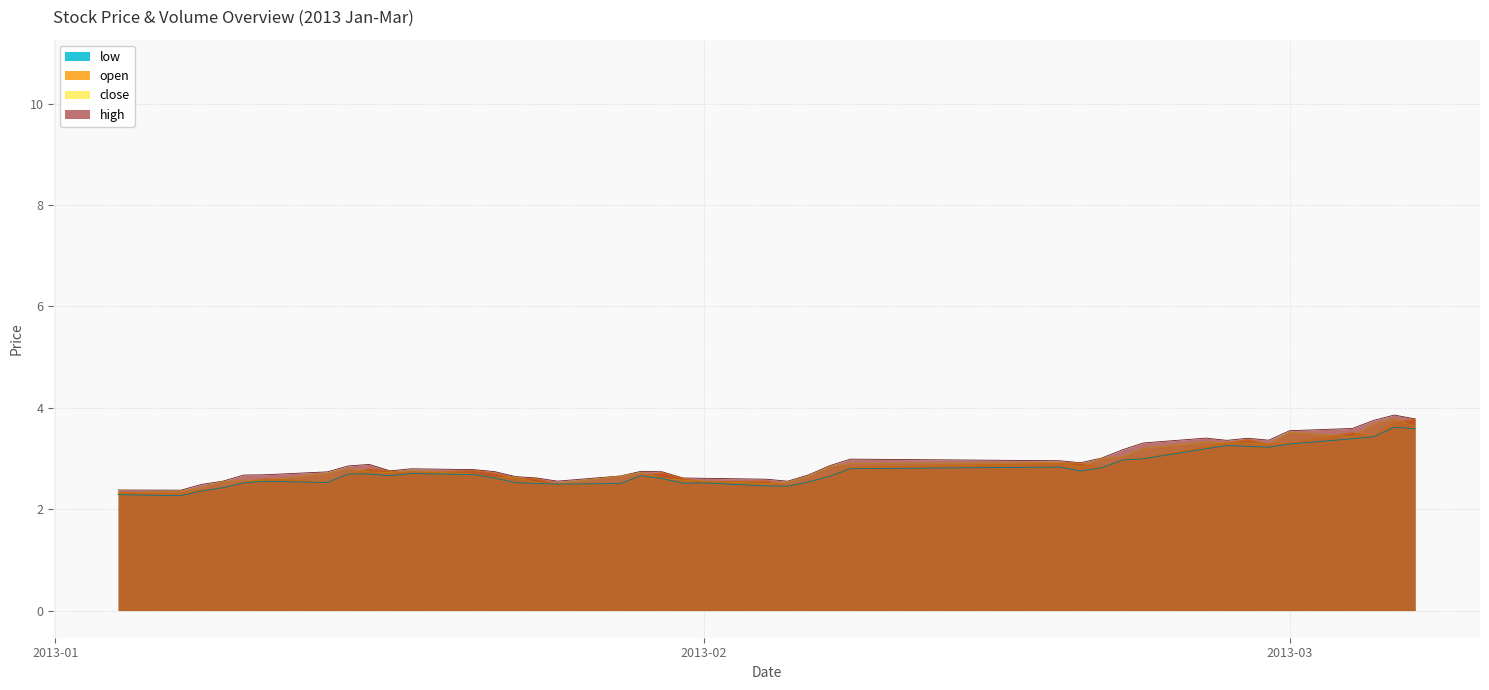

What is the difference between the highest and lowest values at 2013-01-14?

0.2